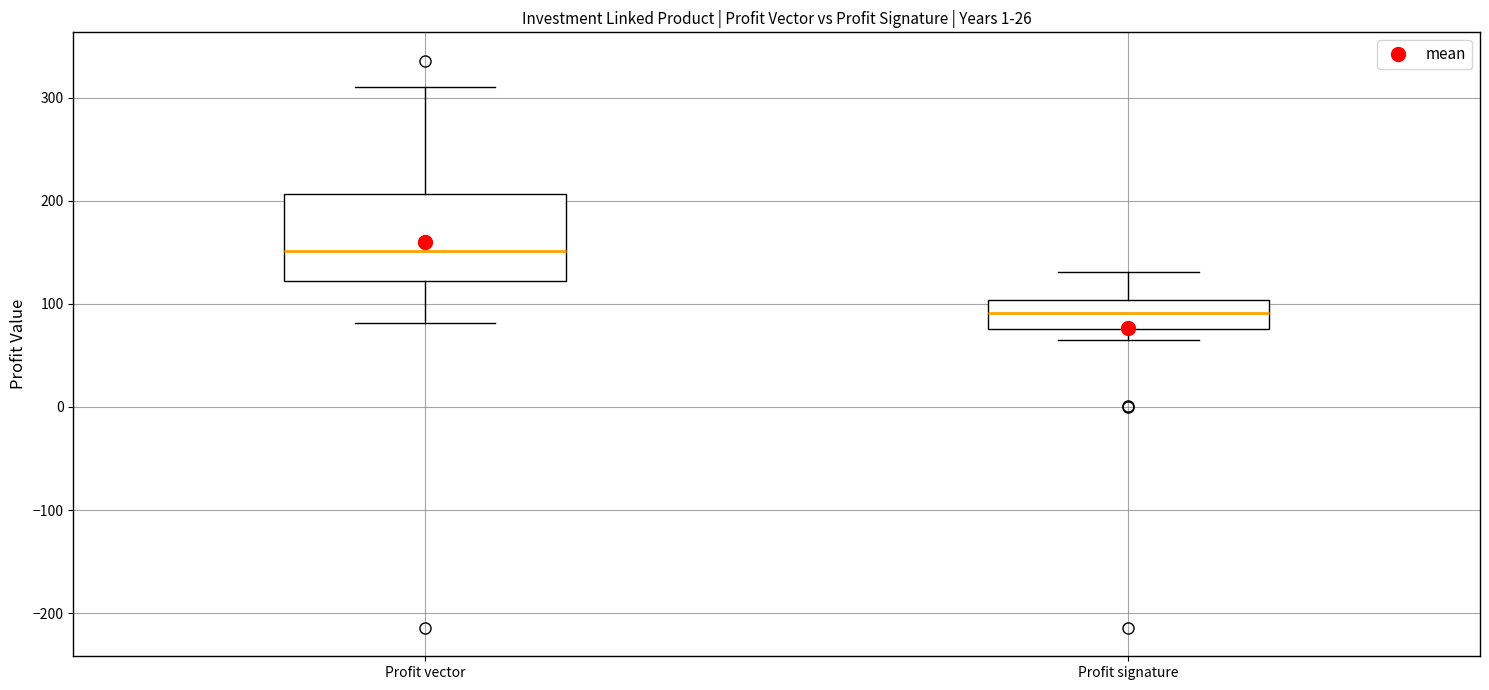

Where is the upper edge of the box for Profit vector on the y-axis? The values are not printed on the chart, so give them approximately, as read against the axis.

210